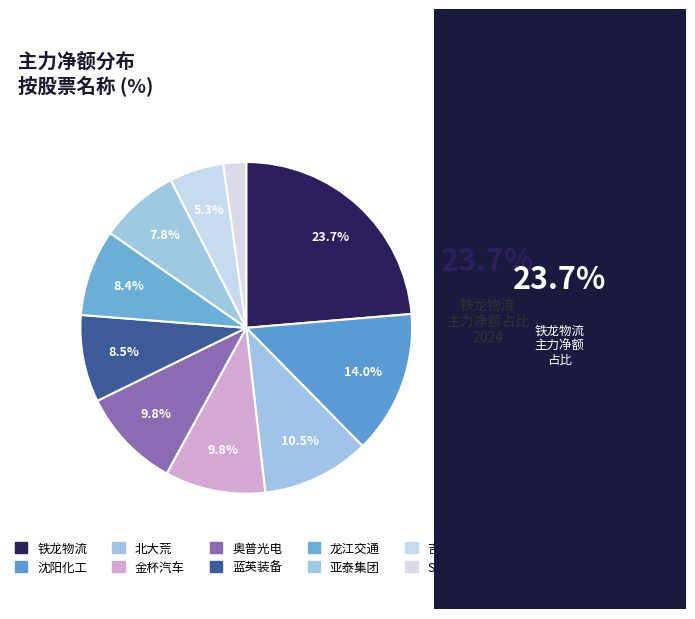

Is it true that 奥普光电 is 10% of the pie?

True